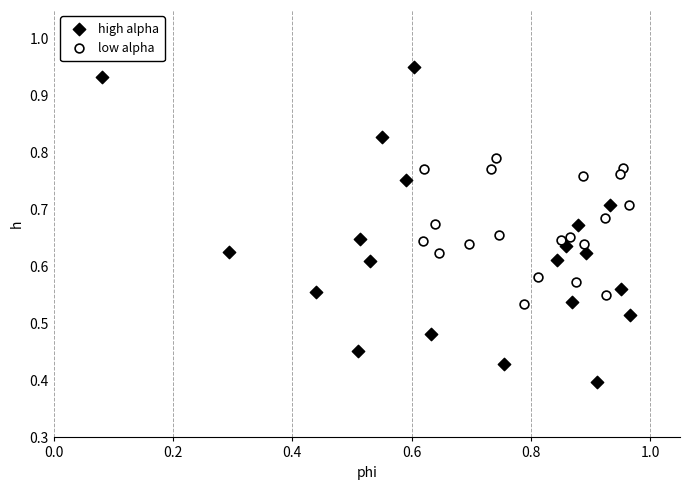

What are all the series names shown in the legend?

high alpha, low alpha